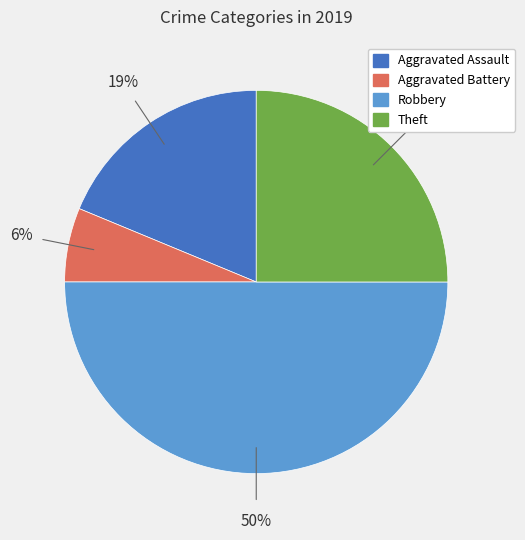

To the nearest percent, what is the average slice percentage?

25%